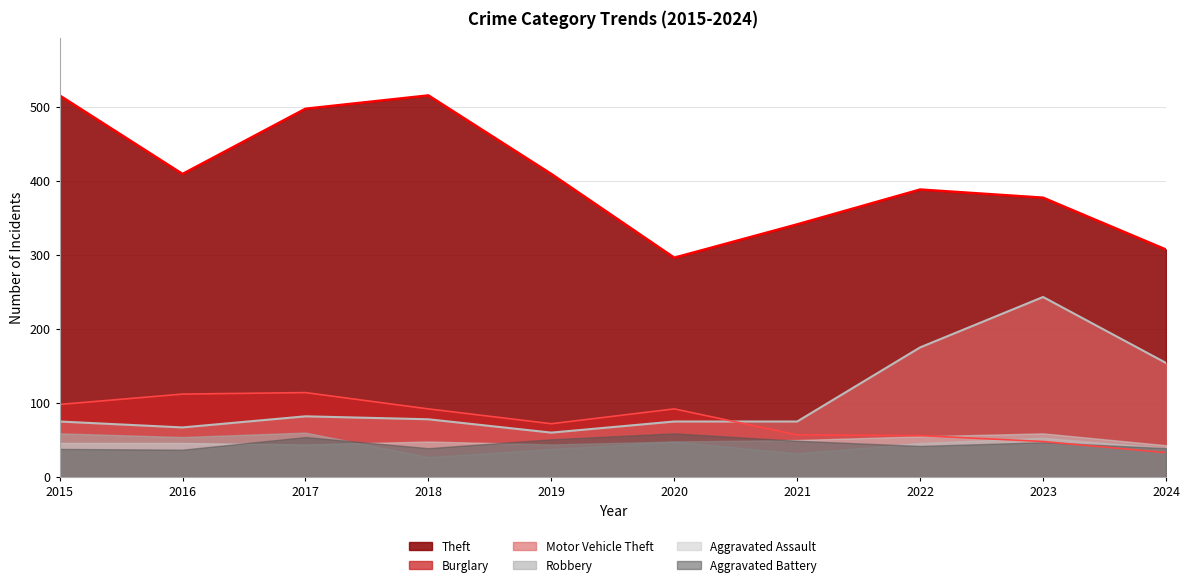

Between which two adjacent categories do Burglary and Motor Vehicle Theft first intersect?

2020 and 2021